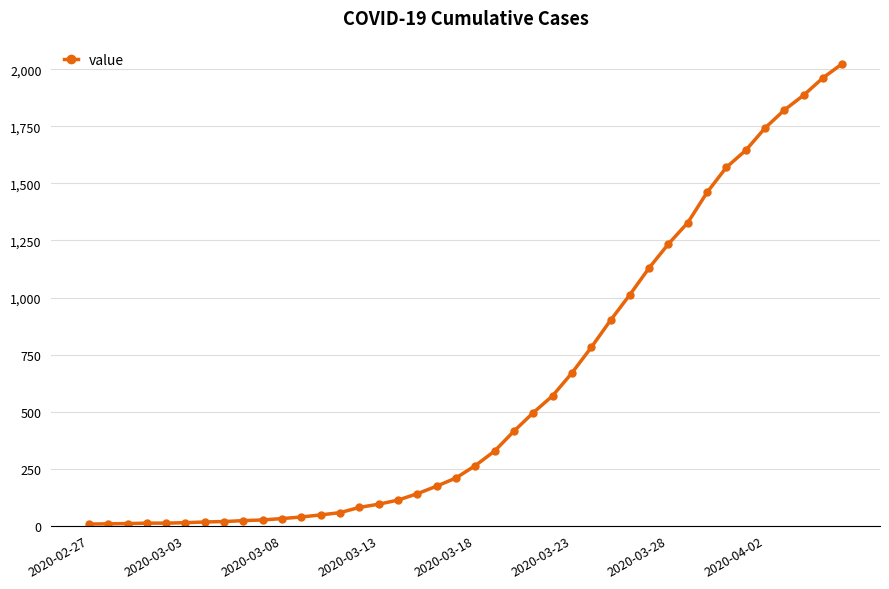

What is the greatest value displayed?

2025